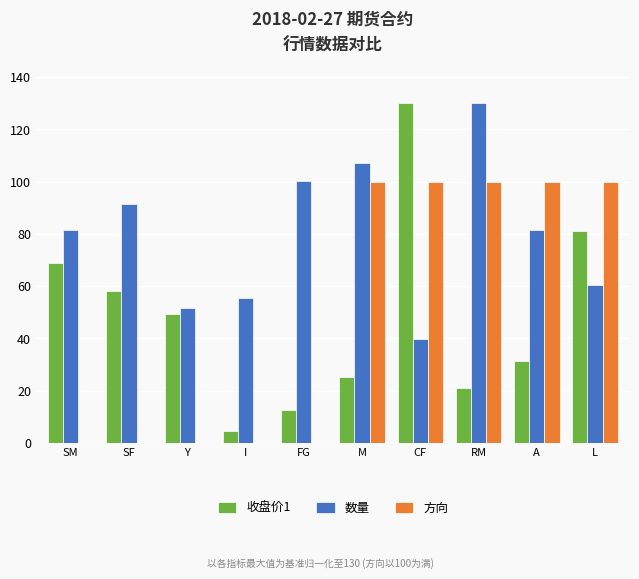

Reading right to left, list all the values displayed in this chart.

收盘价1: L=81.2	A=31.2	RM=21.1	CF=130.0	M=25.4	FG=12.8	I=4.7	Y=49.3	SF=58.0	SM=68.9
数量: L=60.5	A=81.4	RM=130.0	CF=39.7	M=107.2	FG=100.2	I=55.6	Y=51.6	SF=91.3	SM=81.4
方向: L=100.0	A=100.0	RM=100.0	CF=100.0	M=100.0	FG=0.0	I=0.0	Y=0.0	SF=0.0	SM=0.0